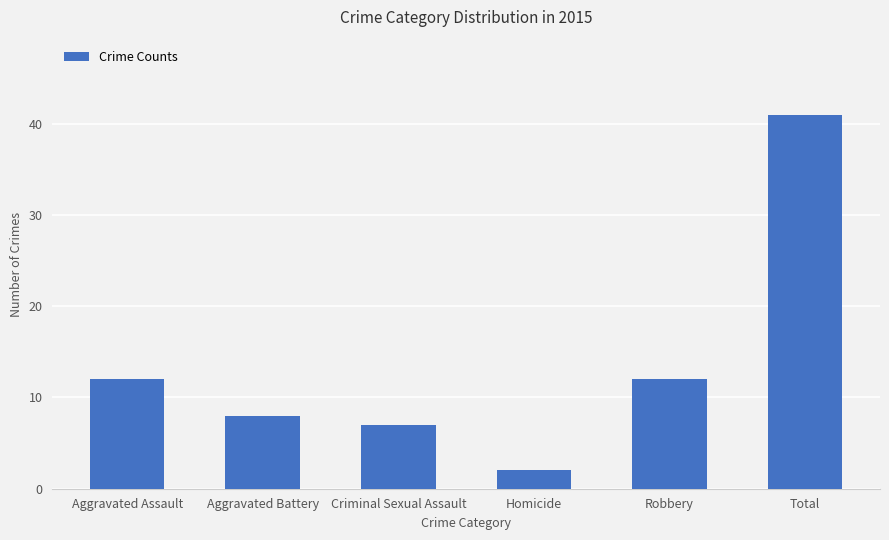

Which has a higher value, Homicide or Total?

Total